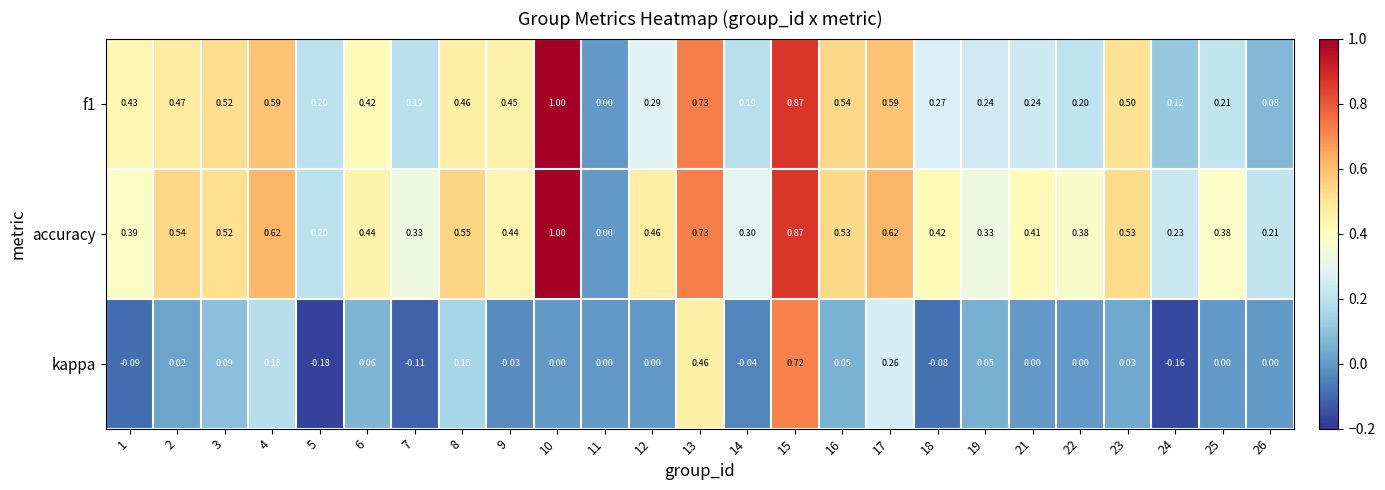

Is the value of accuracy at 10 greater than the value of kappa at 7?

Yes